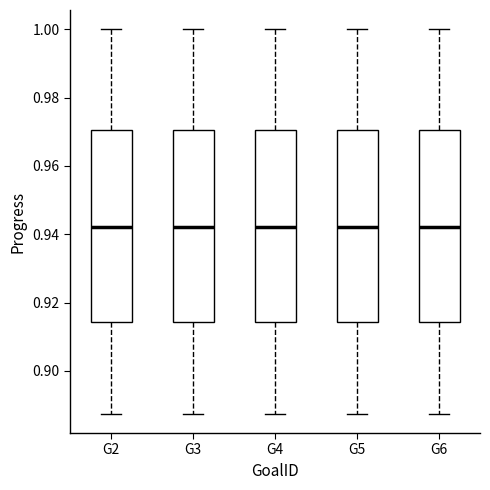

Reading left to right, transcribe this box plot: for each box, give where its median line is, the range the box spans, and where its two whiskers end, as read against the y-axis. The values are not printed on the chart, so give them approximately, as read against the axis.

G2: median 0.942, box 0.914 to 0.970, whiskers 0.888 to 1.000
G3: median 0.942, box 0.914 to 0.970, whiskers 0.888 to 1.000
G4: median 0.942, box 0.914 to 0.970, whiskers 0.888 to 1.000
G5: median 0.942, box 0.914 to 0.970, whiskers 0.888 to 1.000
G6: median 0.942, box 0.914 to 0.970, whiskers 0.888 to 1.000